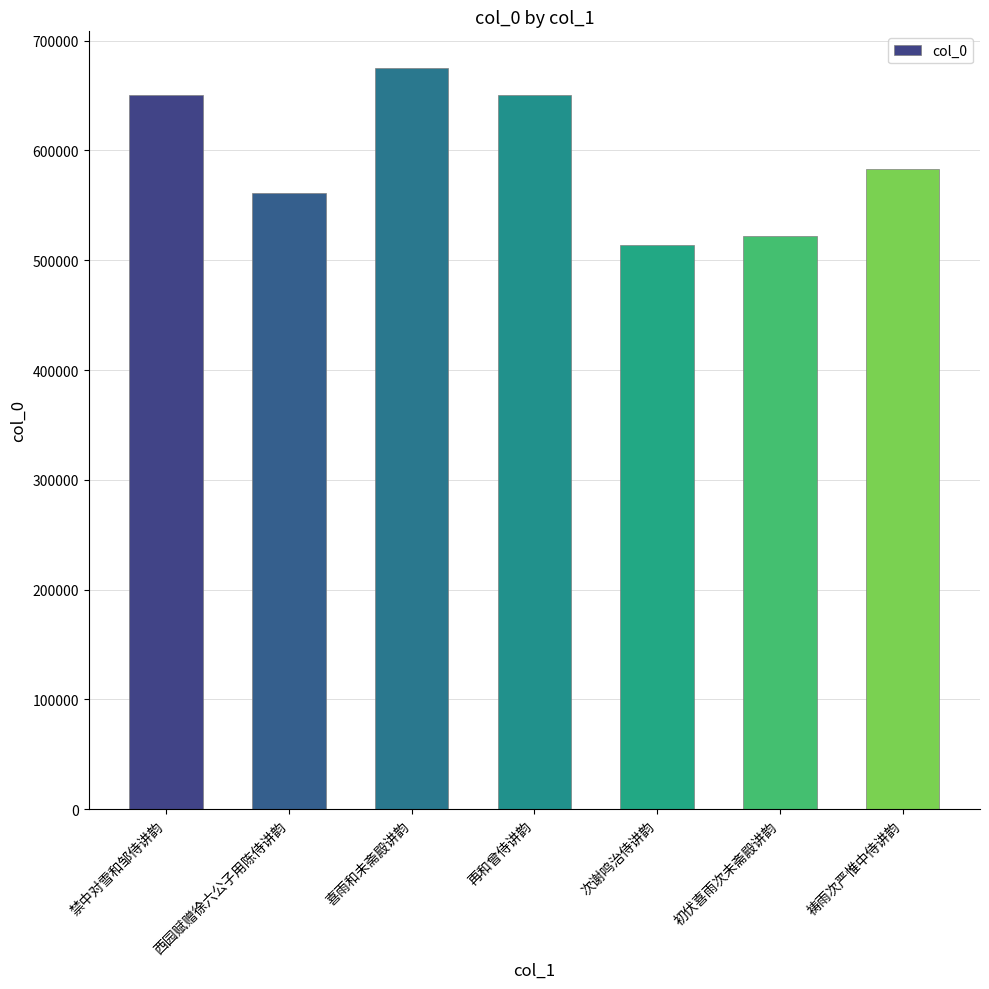

How many bars are there in total?

7